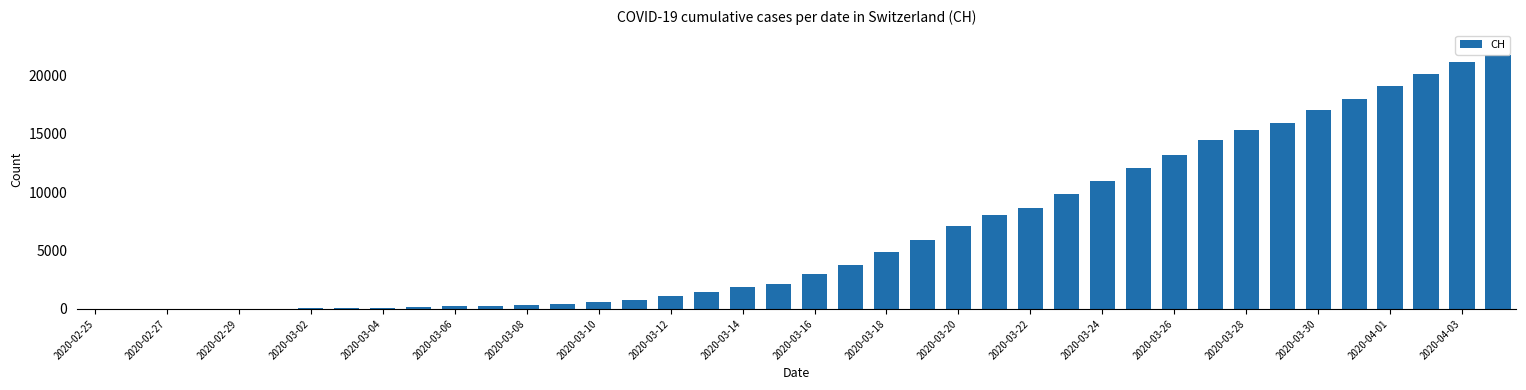

What is the greatest value displayed?

21694